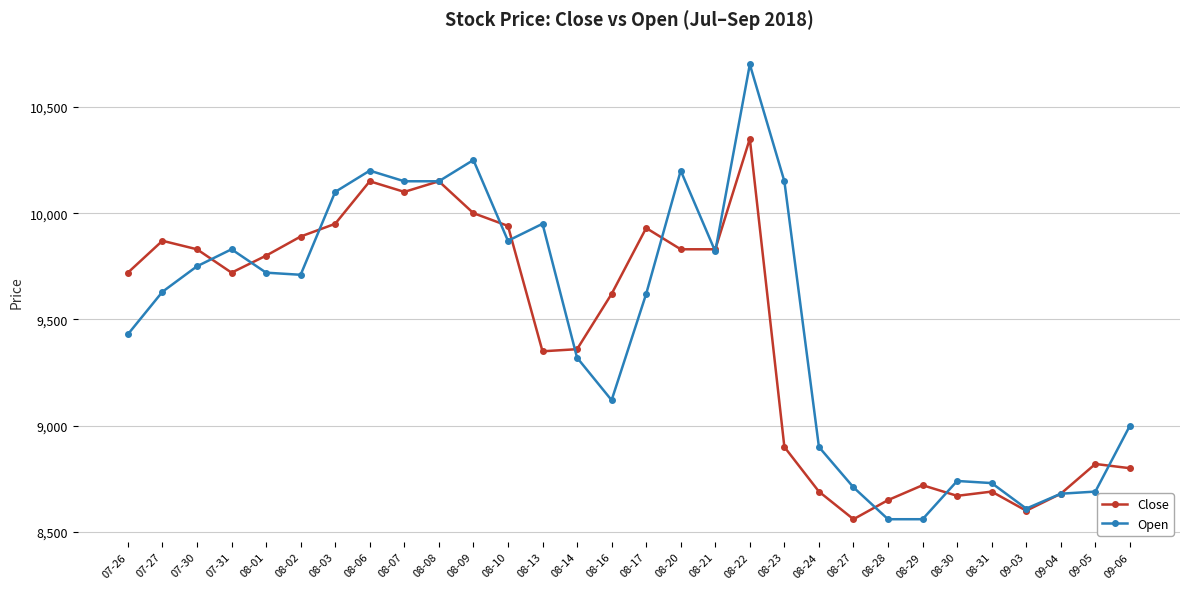

What is the total value across all series at 08-08?

20300